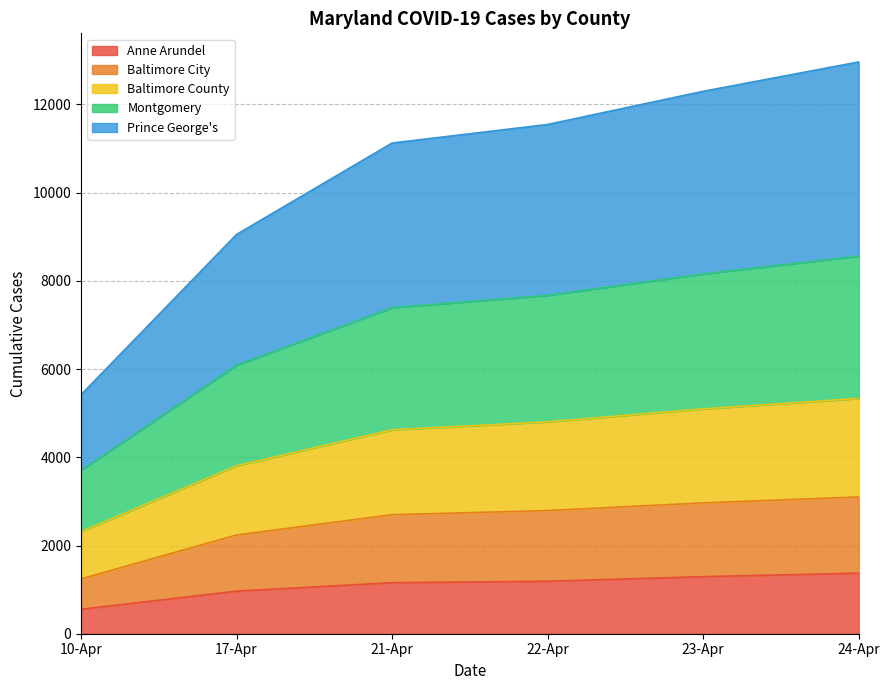

The value of Anne Arundel at 24-Apr is 589. True or false?

False